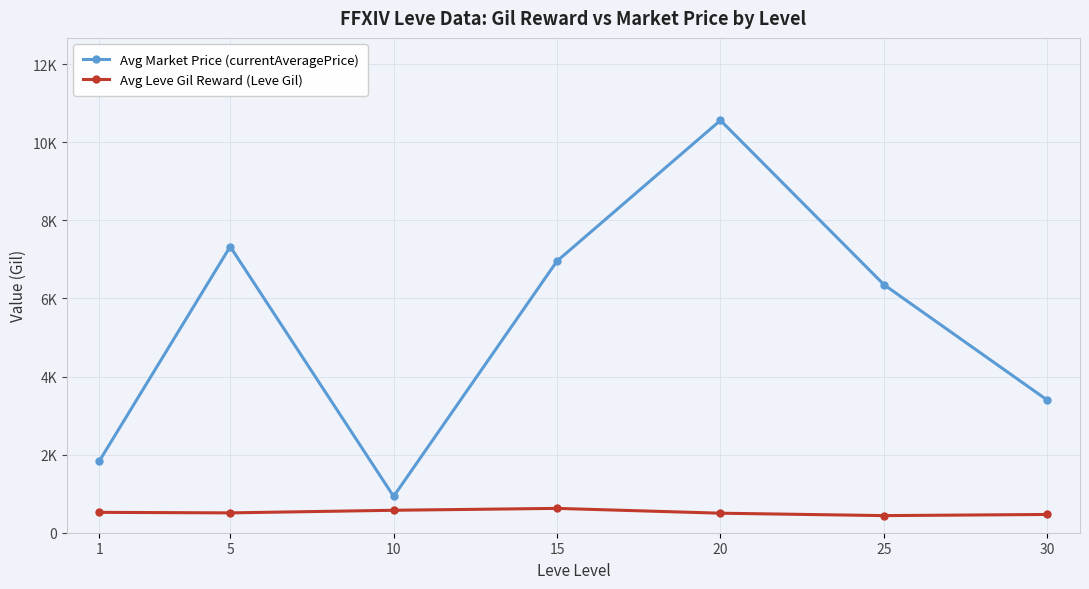

Which series has the largest total across all categories?

Avg Market Price (currentAveragePrice)